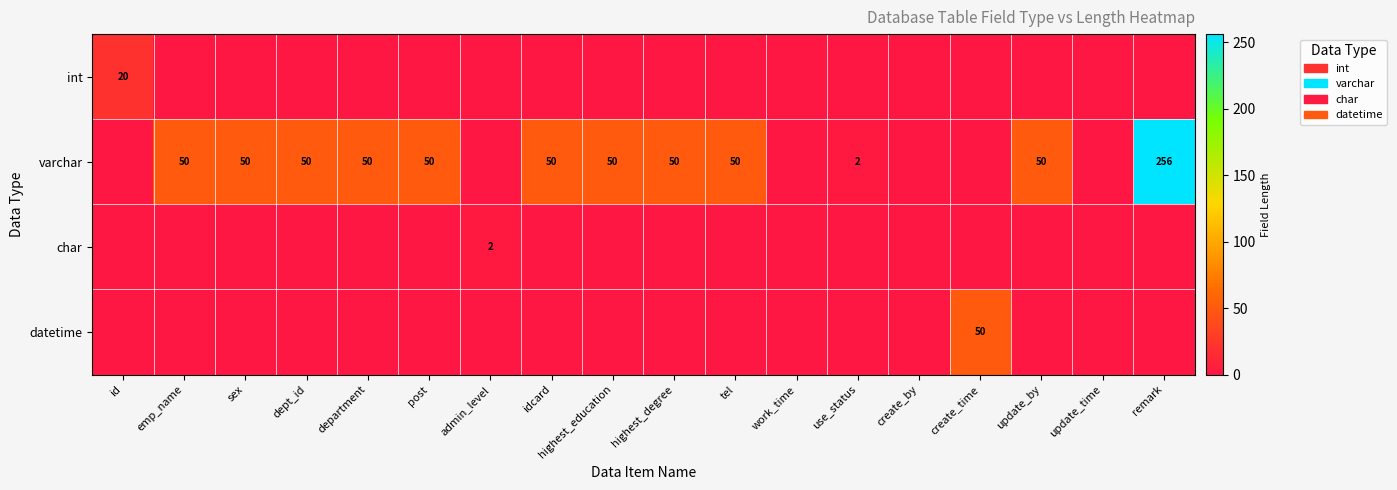

What is the sum of the varchar values at department and highest_education?

100